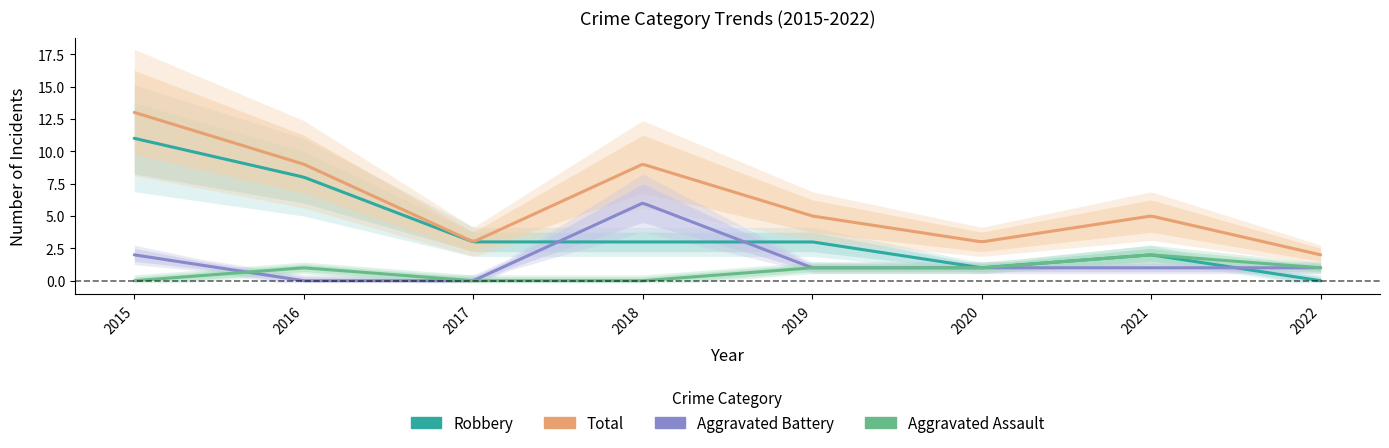

At which category is the sum across all series the highest?

2015